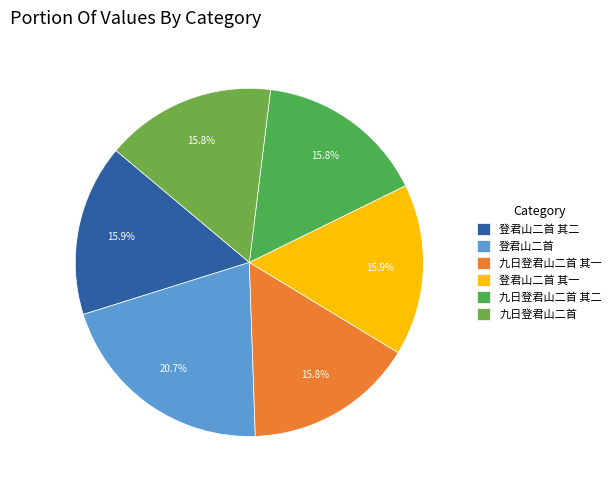

How many segments does this pie chart have?

6